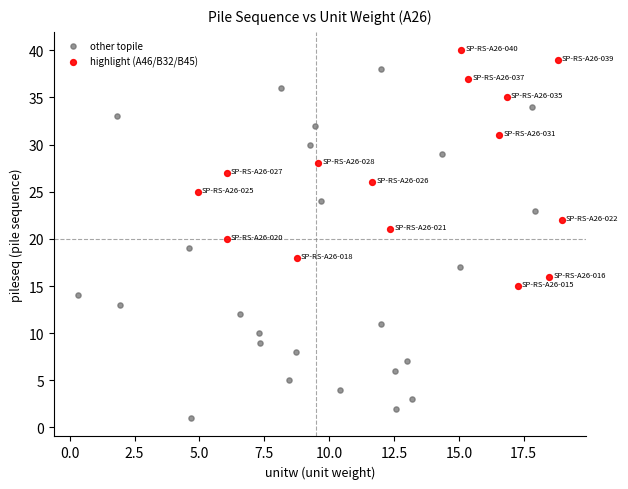

Which series has the widest spread of Y values?

other topile